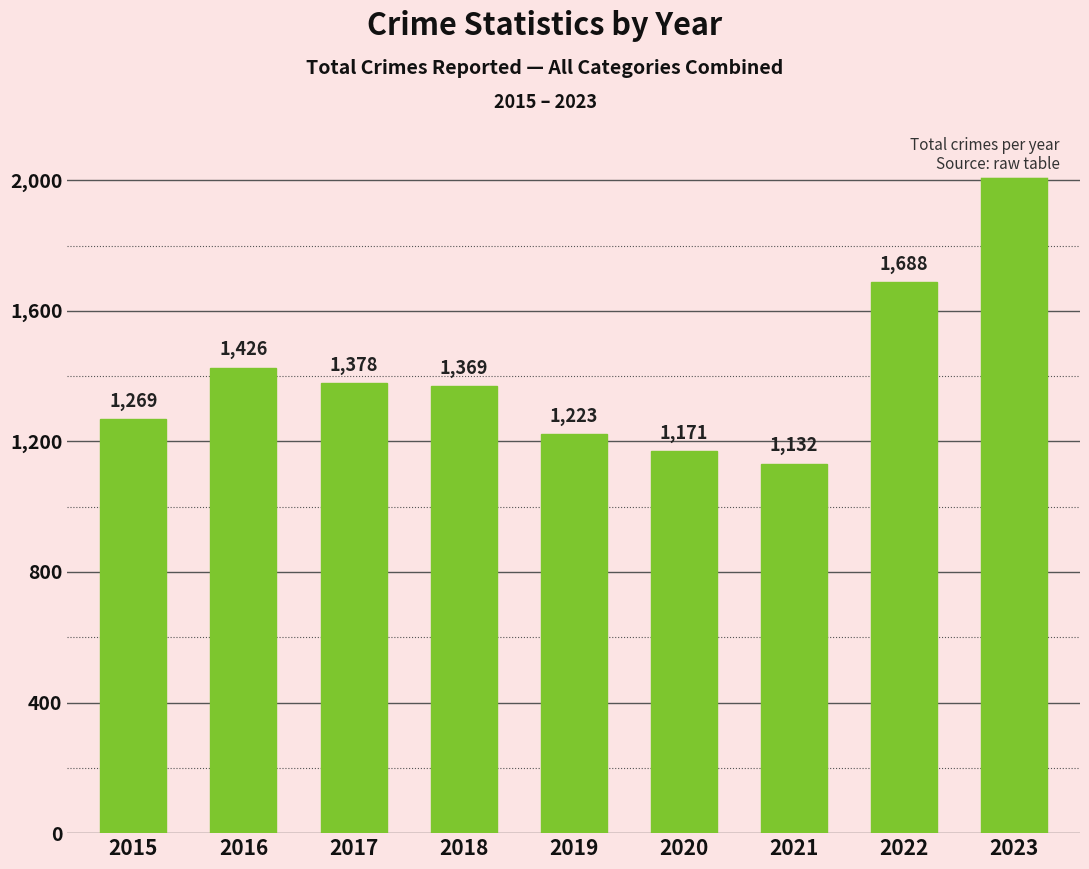

What is the sum of all values?

12694